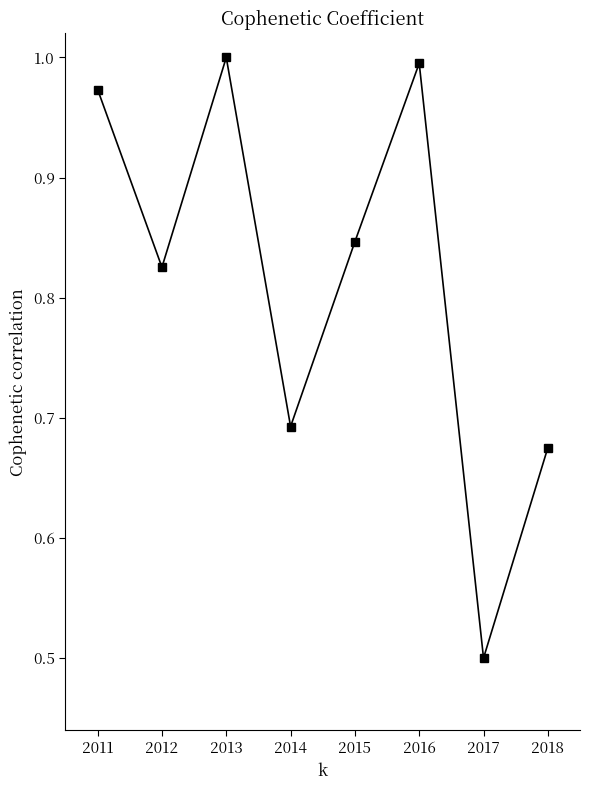

The chart shows a value of 1.4 at 2016. True or false?

False